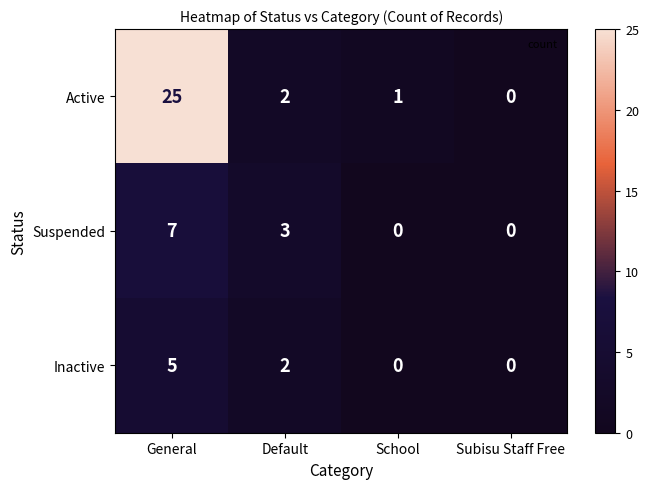

True or false: Active has a value of 25 at General.

True